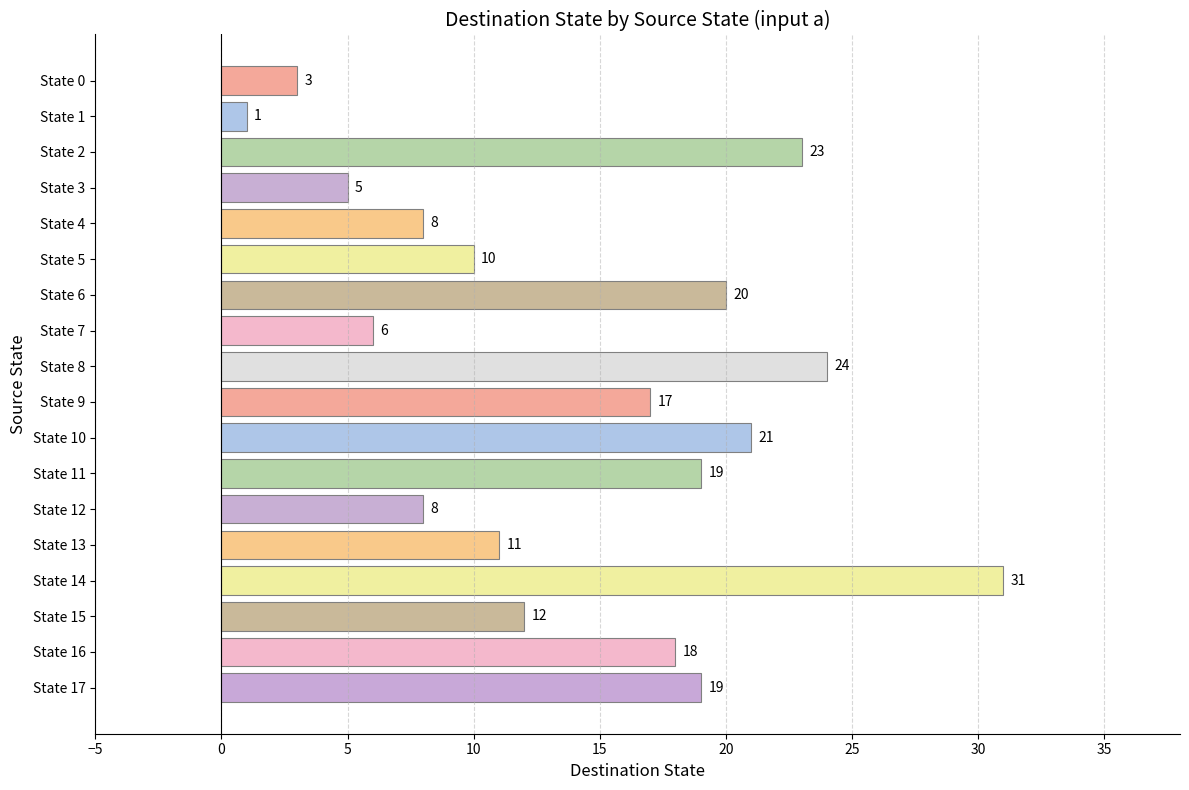

How many bars are there in total?

18